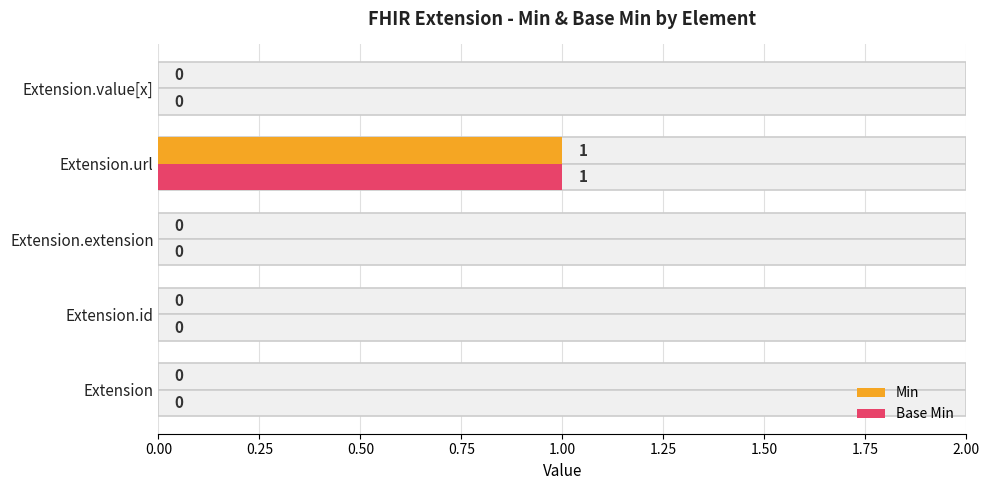

Does the chart contain stacked bars?

No